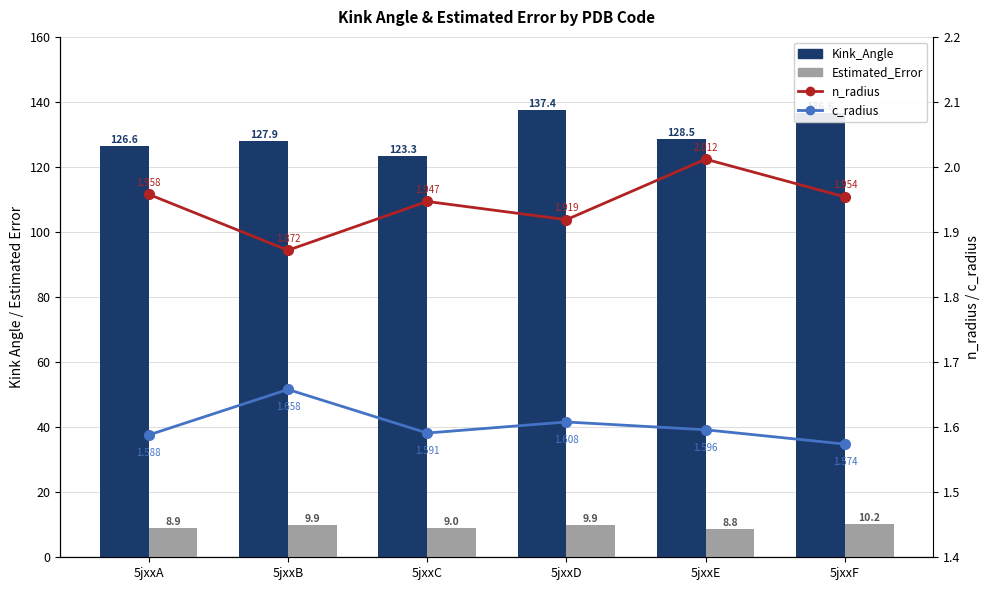

Count the number of data series in this chart.

4